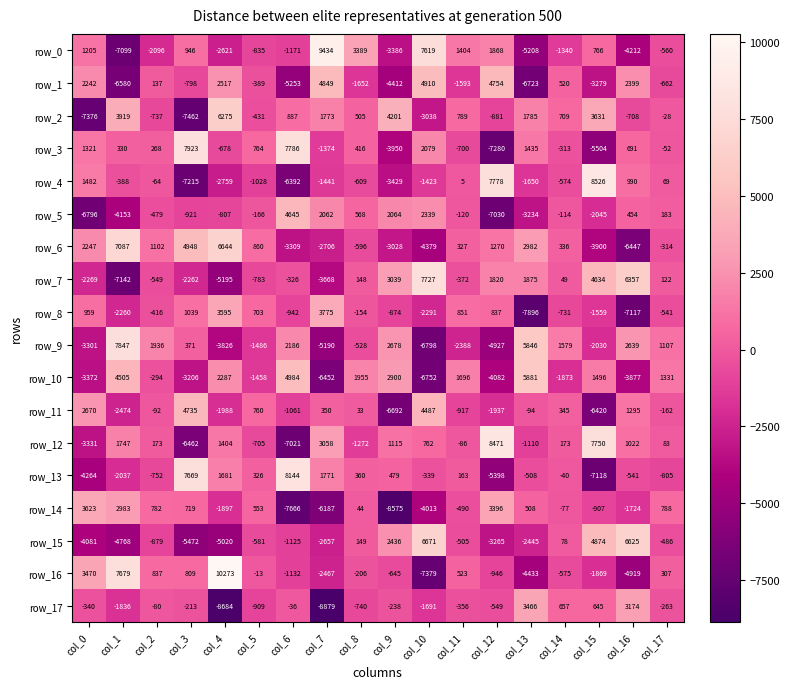

How many categories are shown in the chart?

18